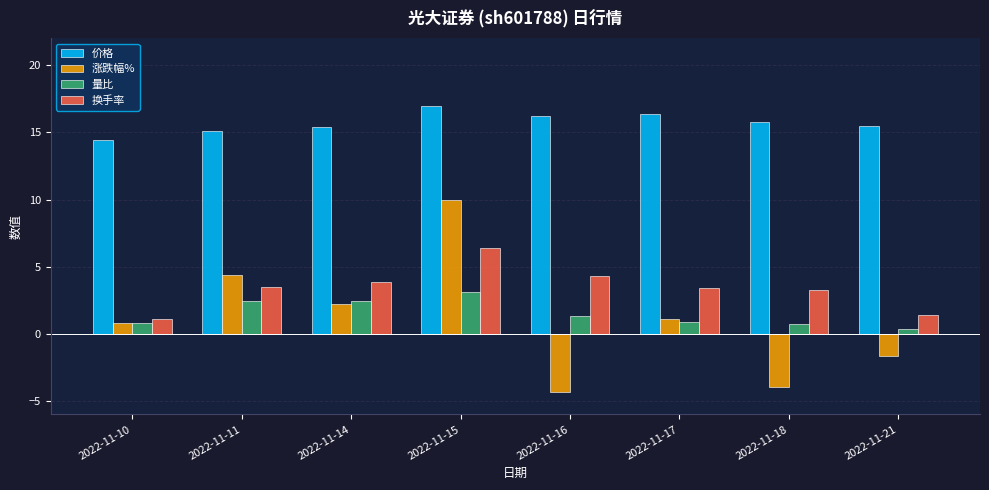

Which series changed the most between 2022-11-10 and 2022-11-11?

涨跌幅%